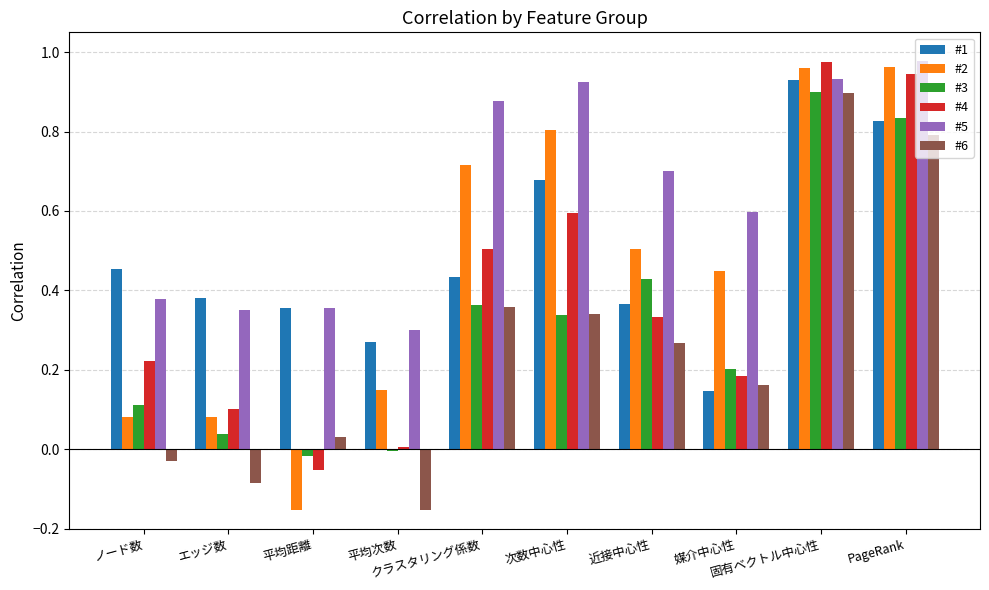

What is the sum of all #2 values?

4.6